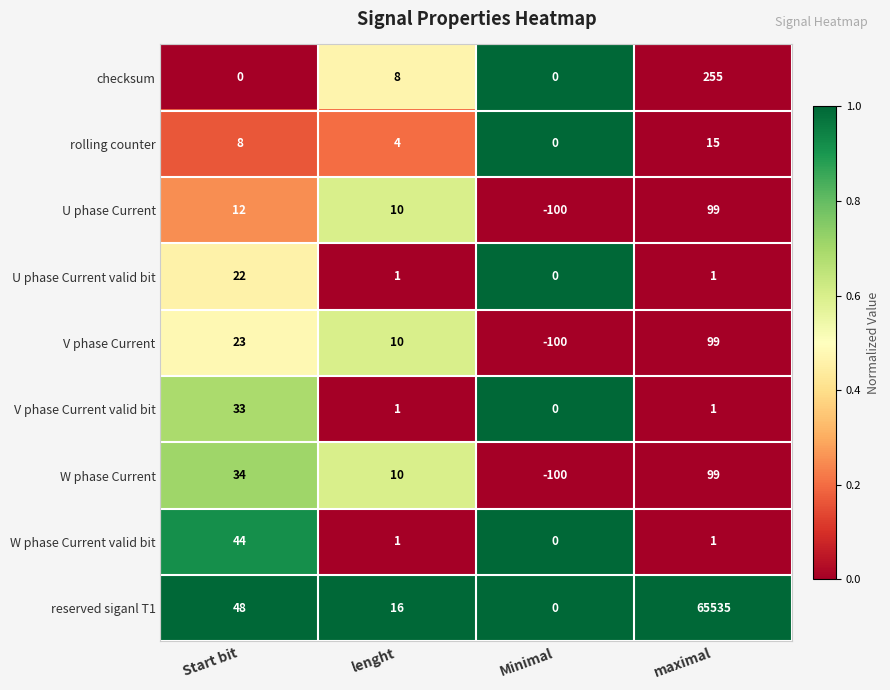

True or false: V phase Current valid bit has a value of -20 at Minimal.

False